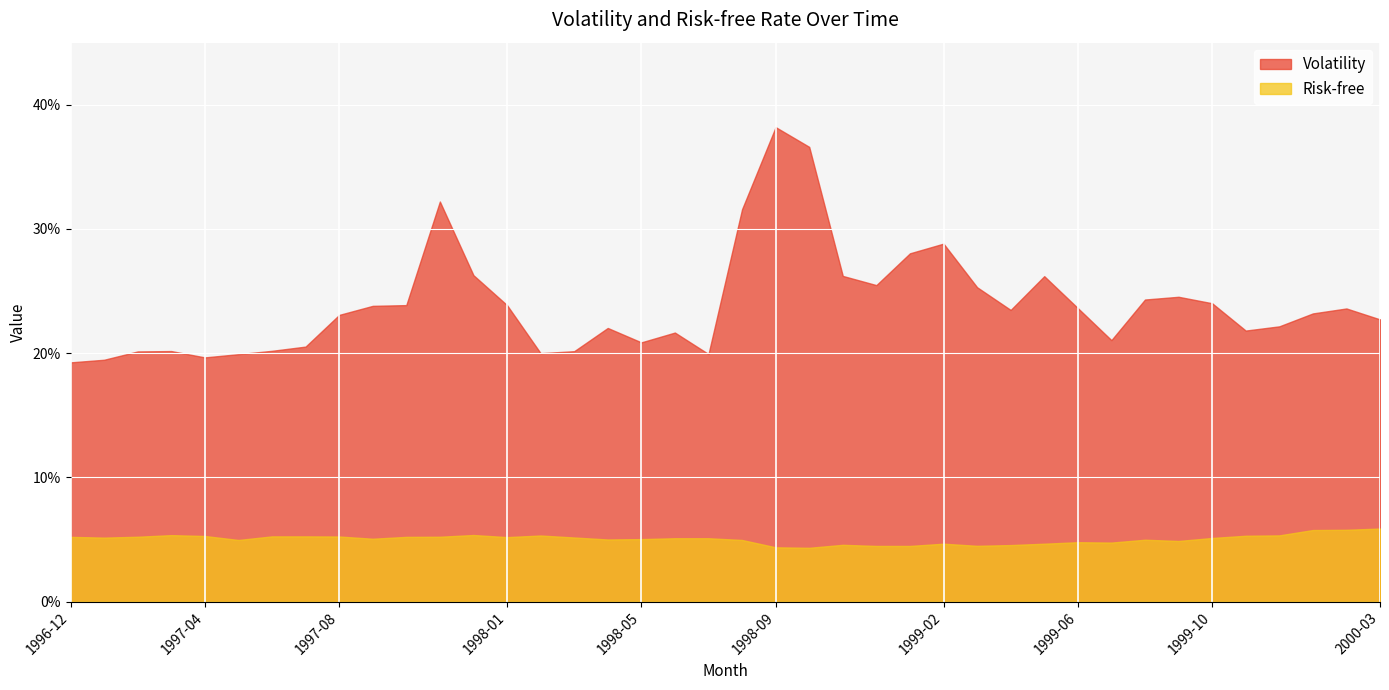

What is the greatest value displayed?

38.2